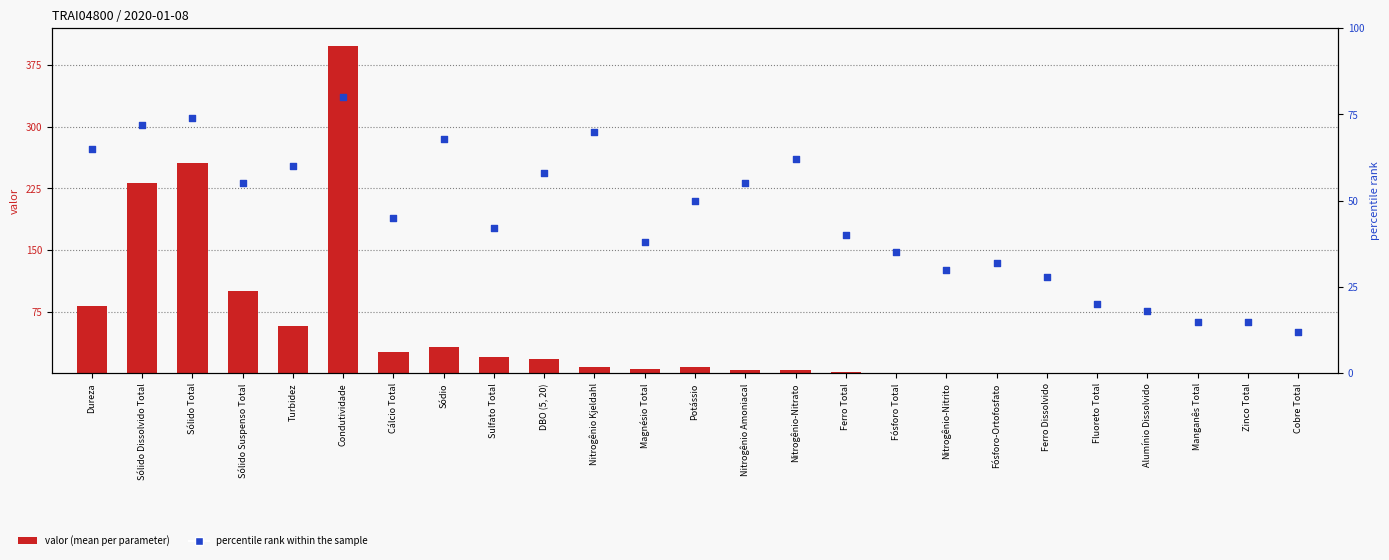

Which series contains the lowest Y value?

valor (mg/L or unit)